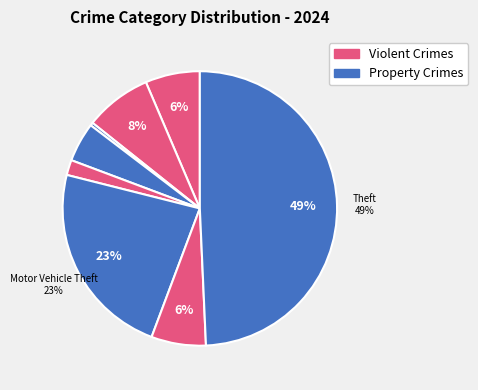

How many segments does this pie chart have?

8